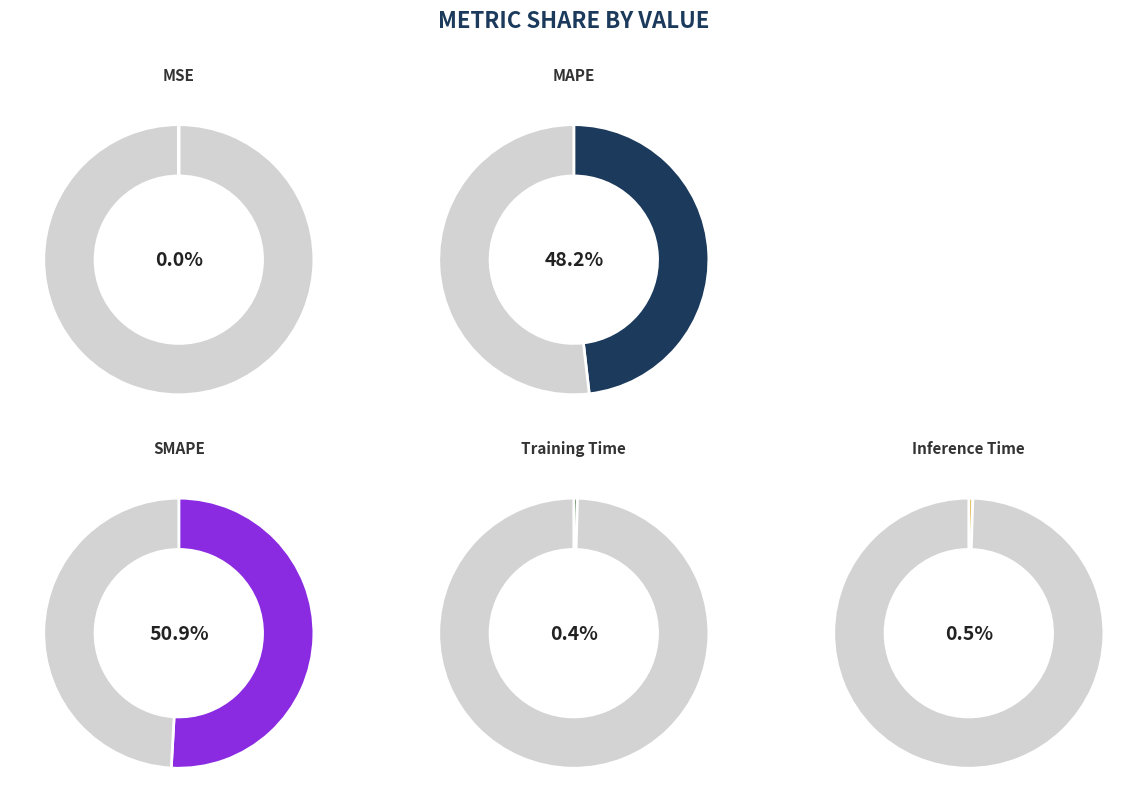

Is it true that SMAPE is 51% of the pie?

True